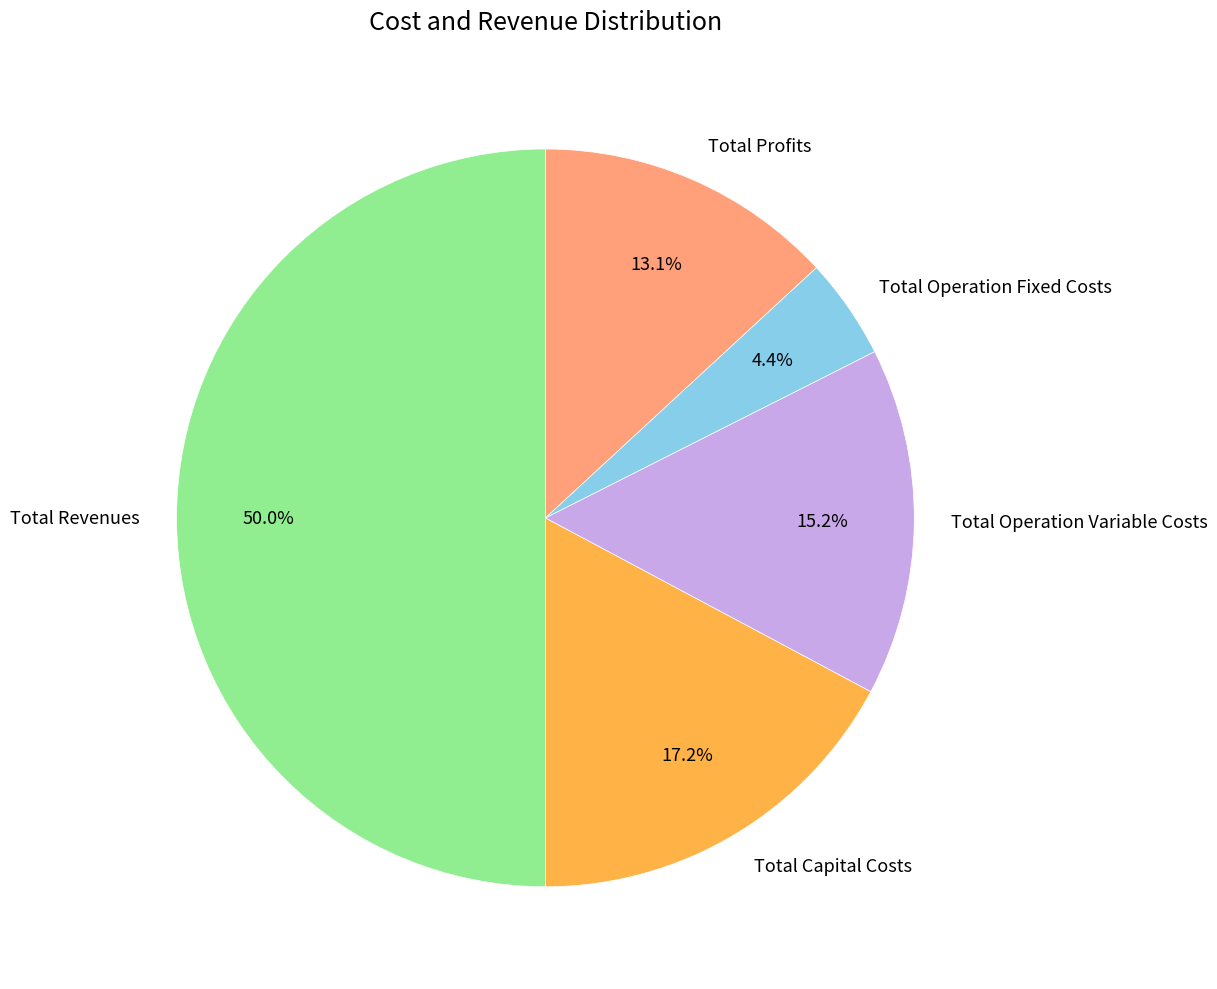

Rank the categories by value from lowest to highest.

Total Operation Fixed Costs, Total Profits, Total Operation Variable Costs, Total Capital Costs, Total Revenues